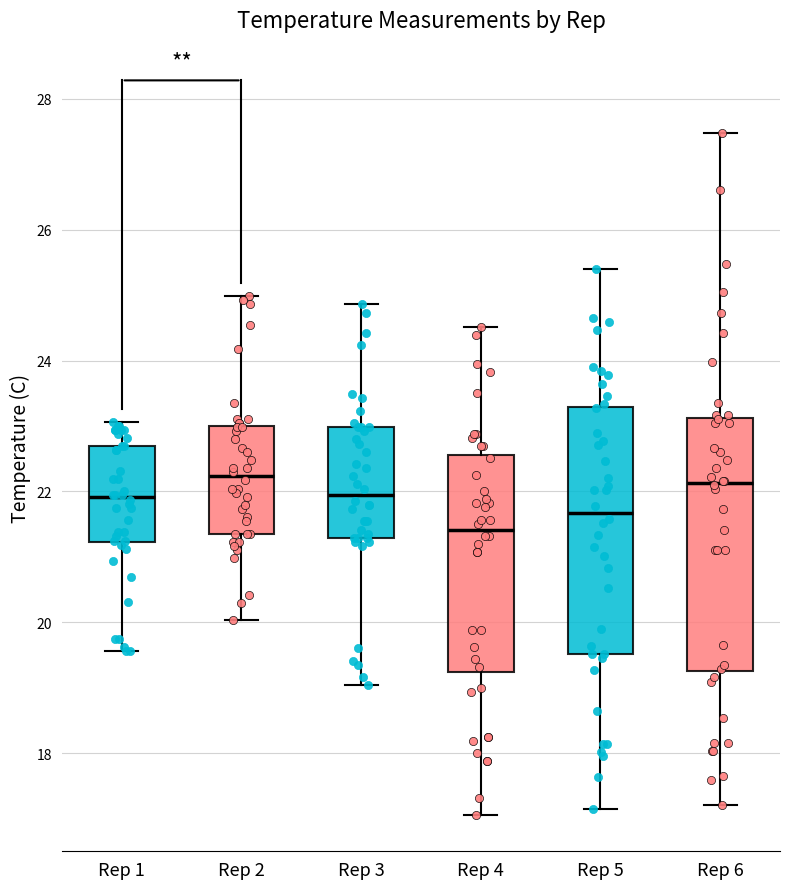

Reading left to right, read every box against the y-axis: the position of its median line, the range the box covers, and the ends of its whiskers. The values are not printed on the chart, so give them approximately, as read against the axis.

Rep 1: median 22.0, box 21.2 to 22.6, whiskers 19.6 to 23.0
Rep 2: median 22.2, box 21.4 to 23.0, whiskers 20.0 to 25.0
Rep 3: median 22.0, box 21.2 to 23.0, whiskers 19.0 to 24.8
Rep 4: median 21.4, box 19.2 to 22.6, whiskers 17.0 to 24.6
Rep 5: median 21.6, box 19.6 to 23.2, whiskers 17.2 to 25.4
Rep 6: median 22.2, box 19.2 to 23.2, whiskers 17.2 to 27.4